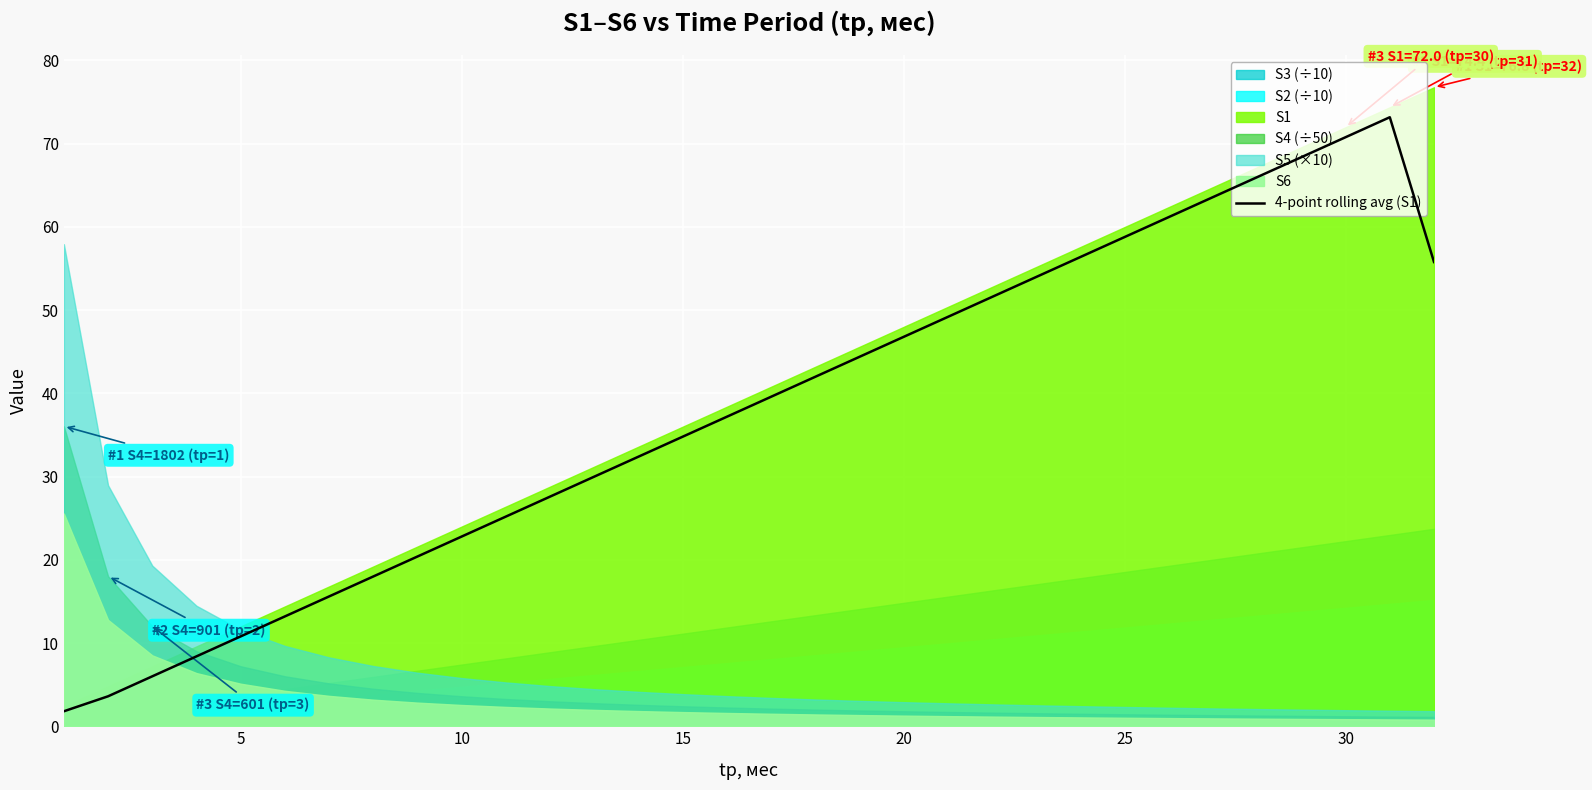

What is the sum of all values?

1209.2